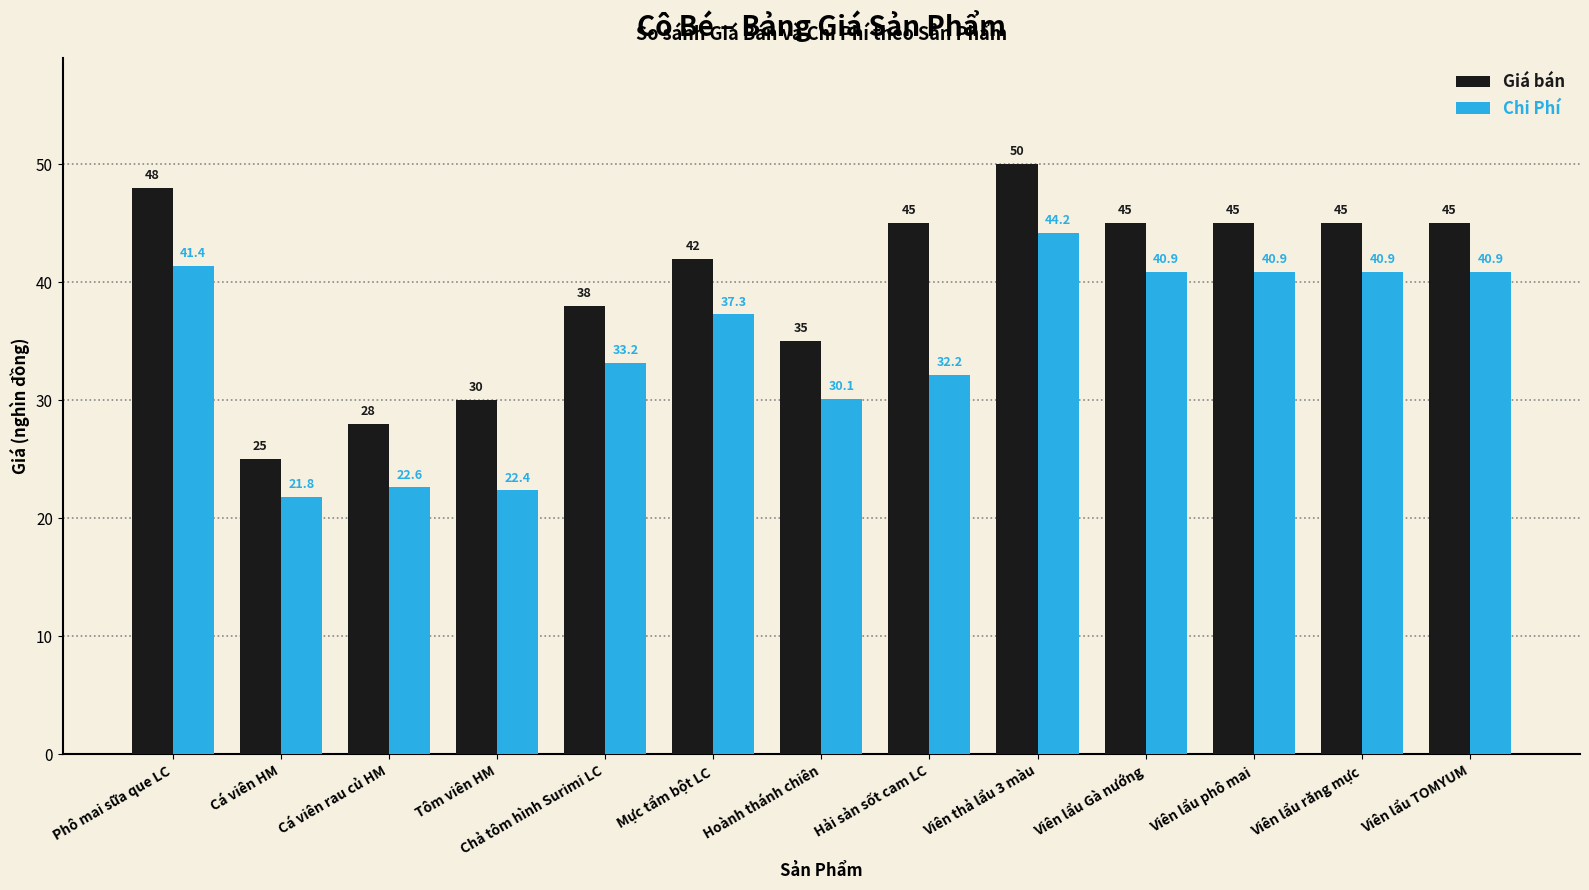

What is the minimum value shown in the chart?

21.8